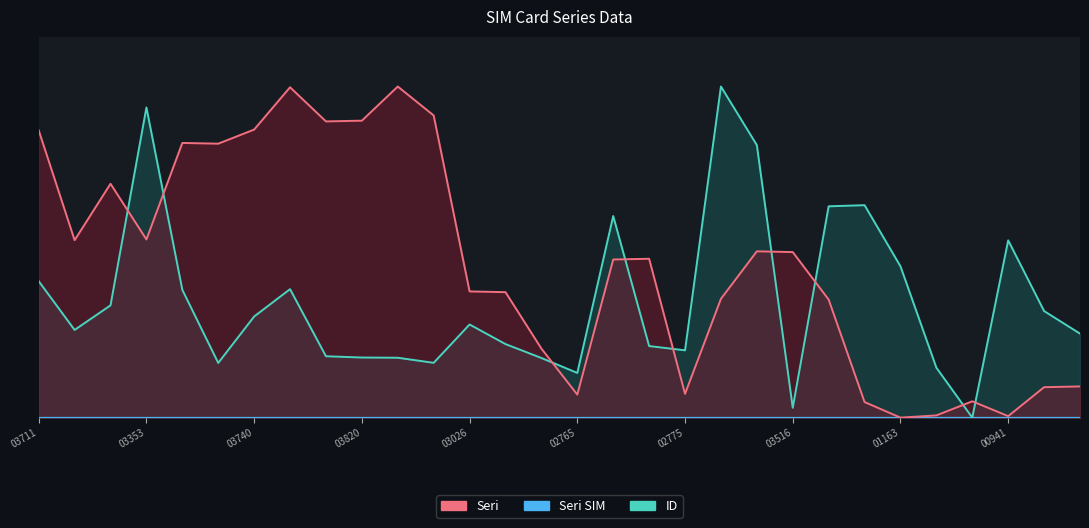

How many series are shown in this chart?

2